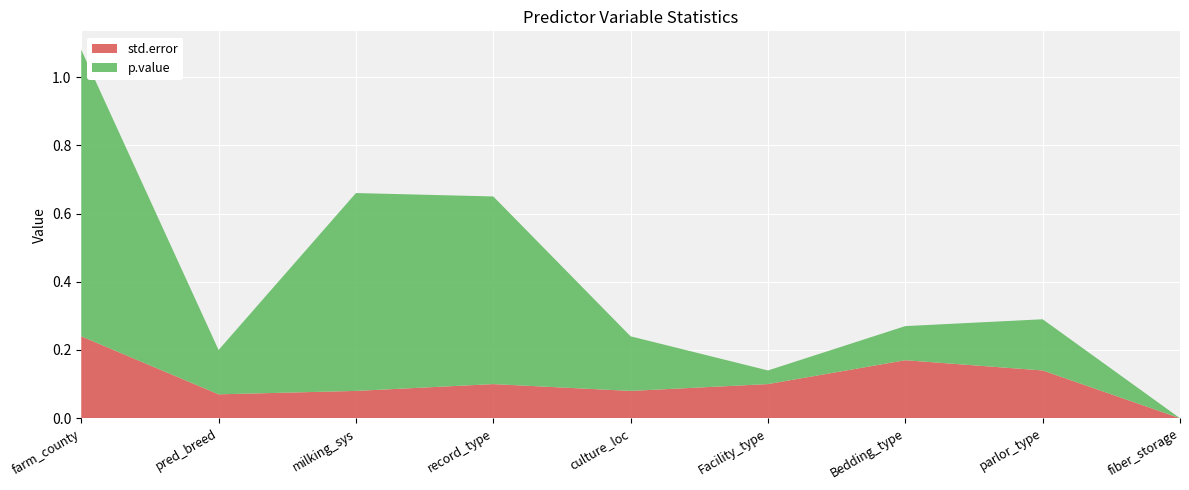

Is it true that std.error equals 0.1 at record_type?

True